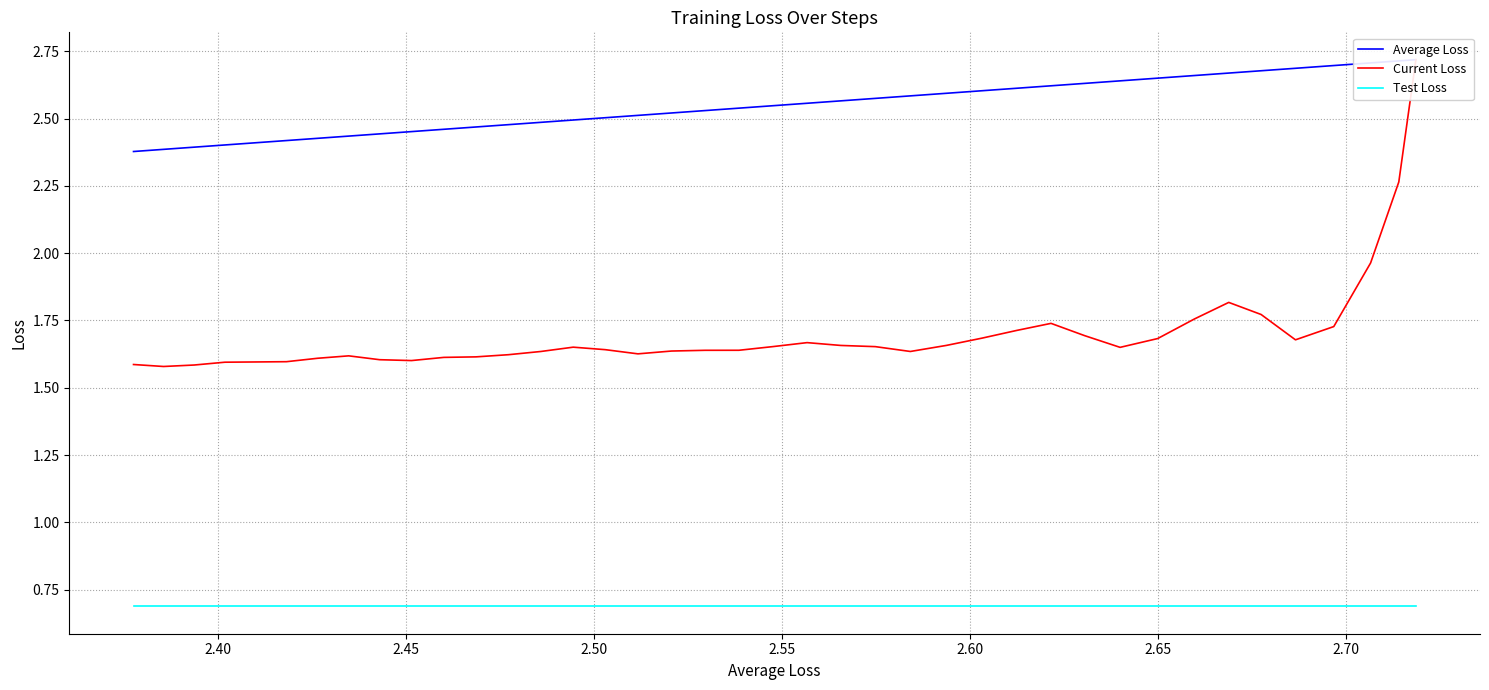

The value of Current Loss at 9 is 2.8. True or false?

False